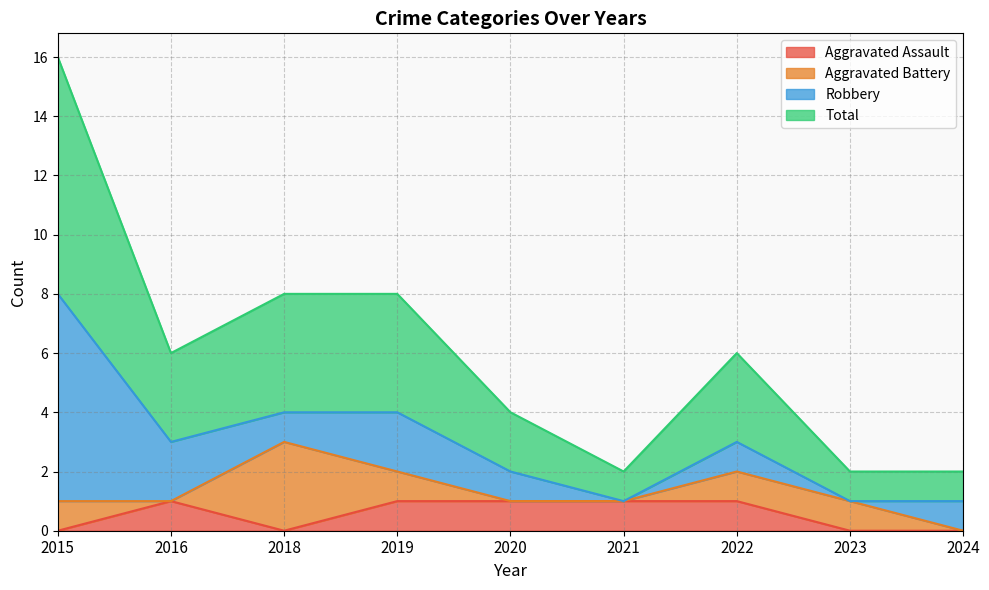

Is it true that Aggravated Assault equals 1 at 2021?

True